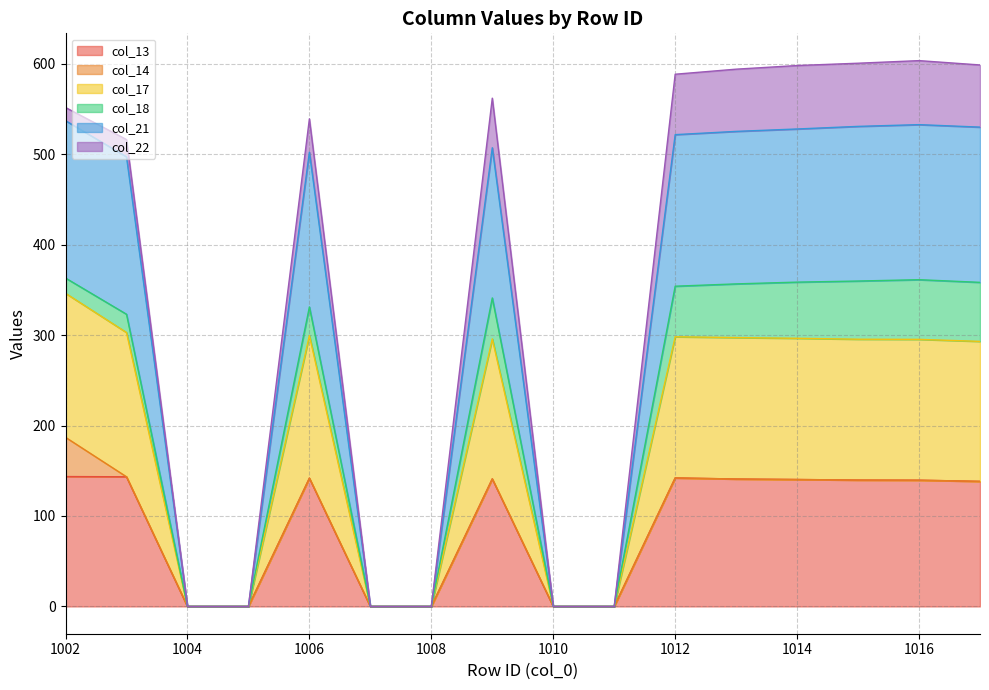

True or false: col_21 and col_13 intersect in this chart.

False